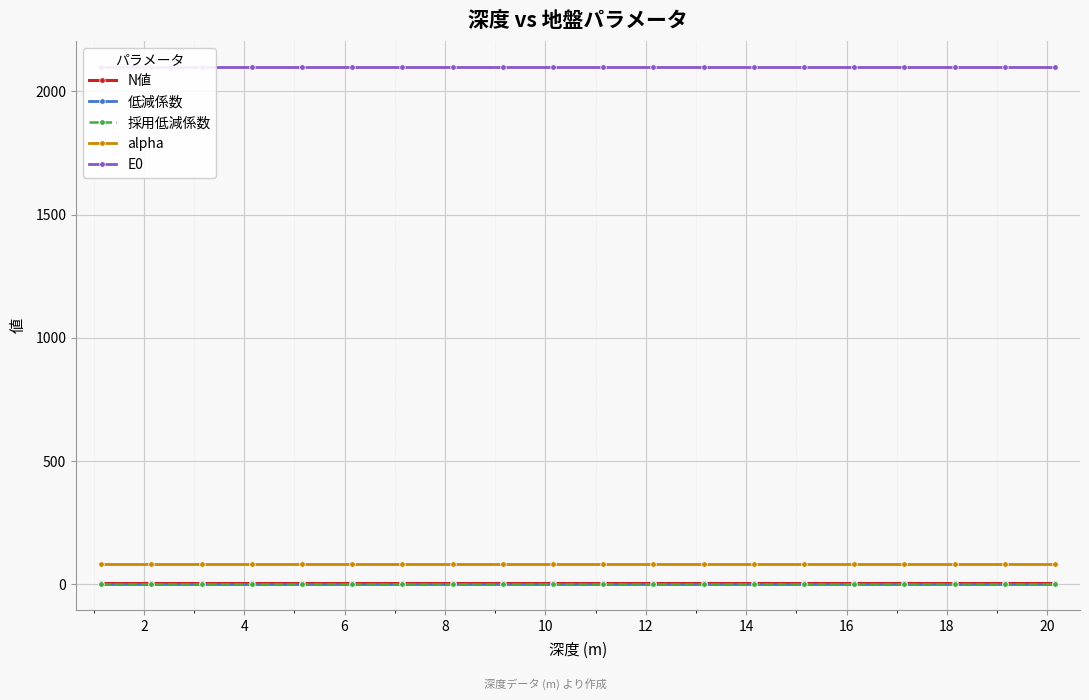

At how many categories does at least one series exceed 988?

20